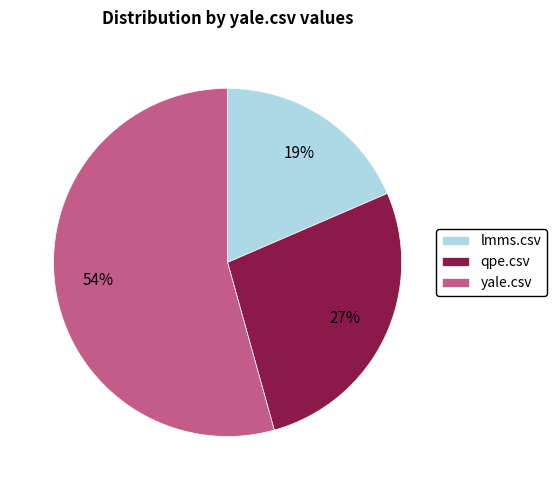

Combined, do yale.csv and lmms.csv account for over 50%?

Yes